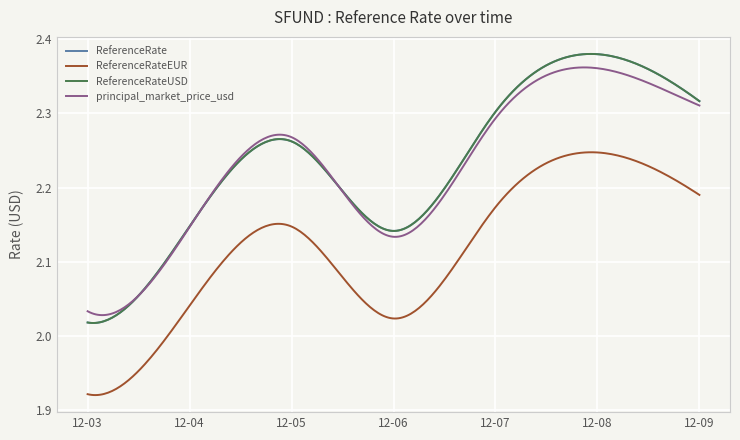

Does the chart display data point markers on the line(s)?

No